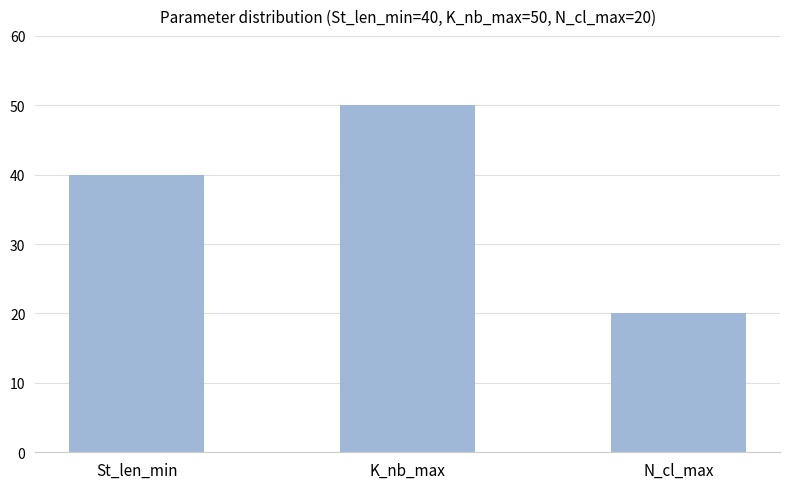

What is the change in value from St_len_min to N_cl_max?

-20